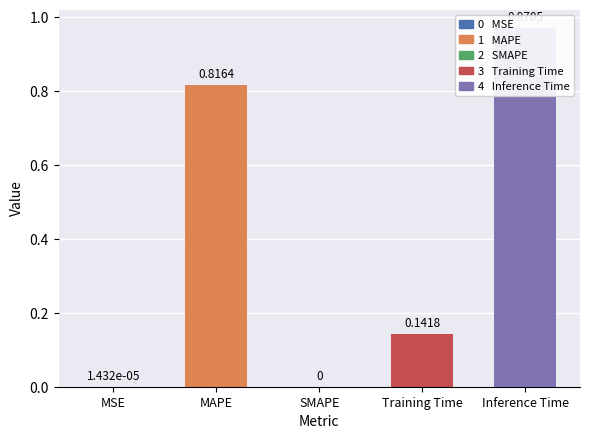

At which category does the chart reach its minimum across all series?

SMAPE